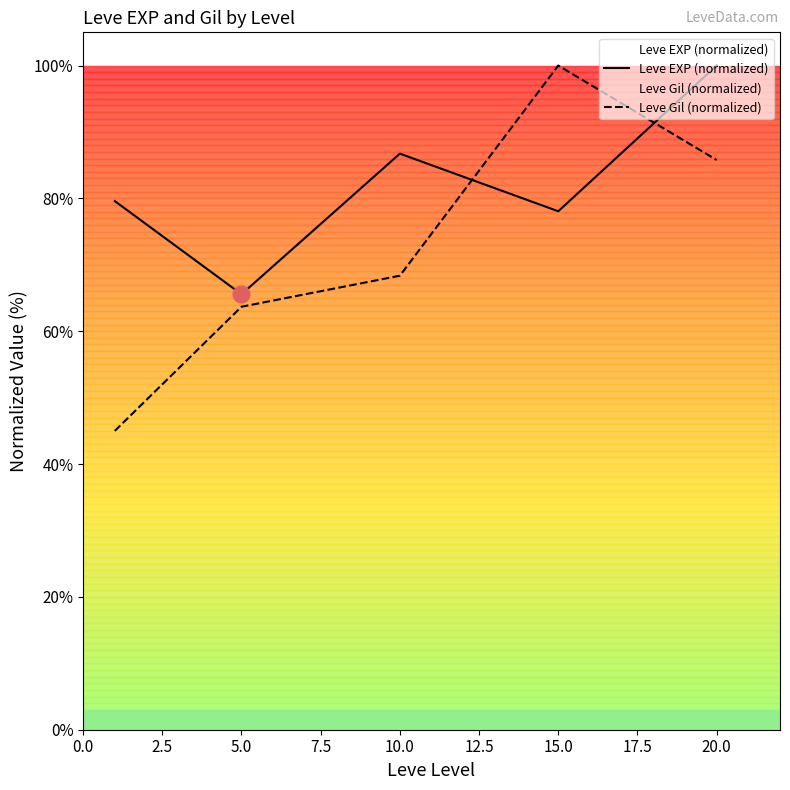

What is the average value of the Leve EXP (normalized) series?

82.0